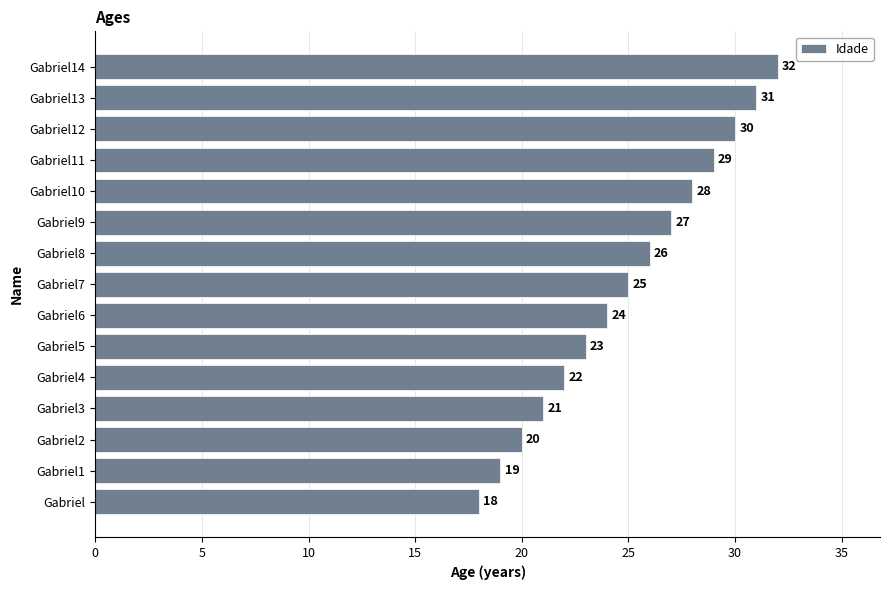

Reading bottom to top, extract all data points from this chart.

18	19	20	21	22	23	24	25	26	27	28	29	30	31	32